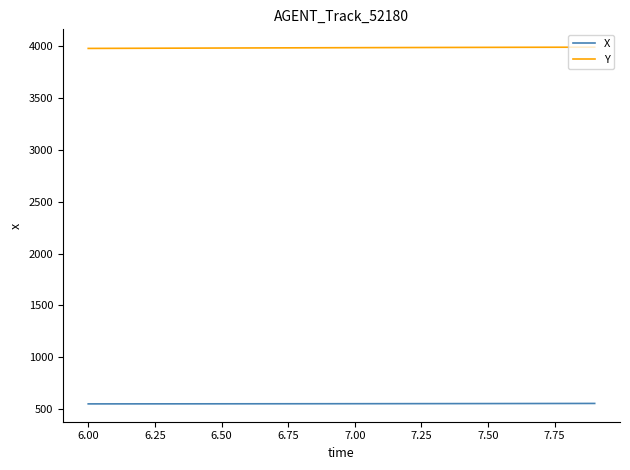

Which series has the largest total across all categories?

Y